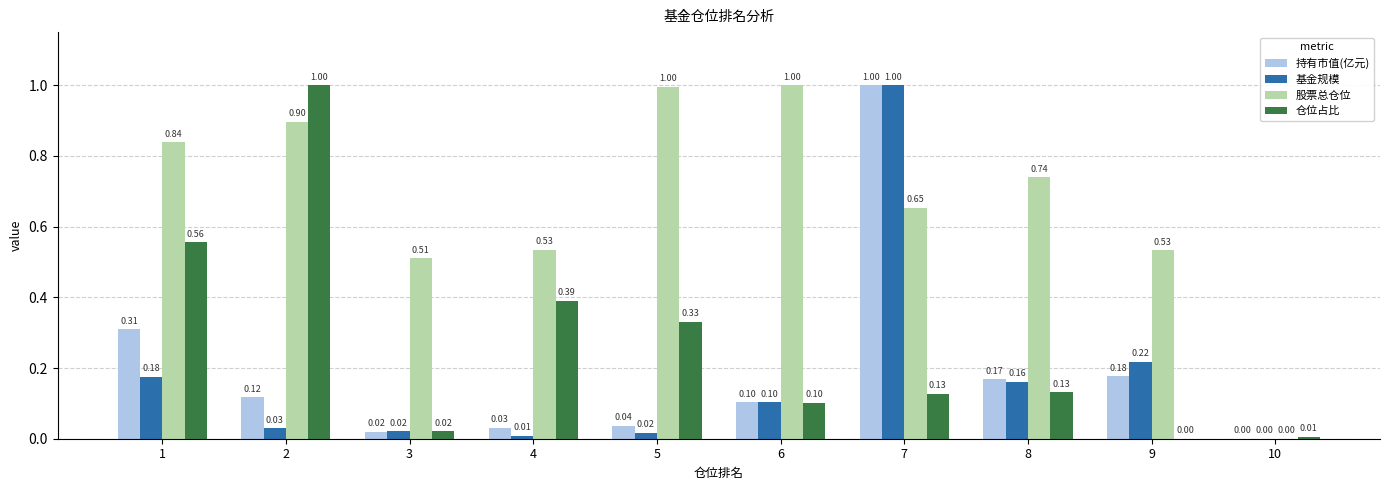

Which series has the largest total across all categories?

股票总仓位